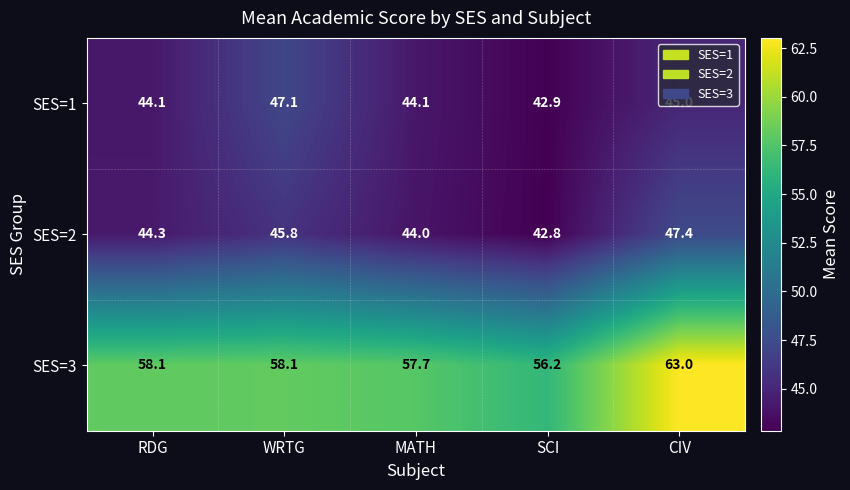

What is the difference between the highest and lowest values at SCI?

13.4